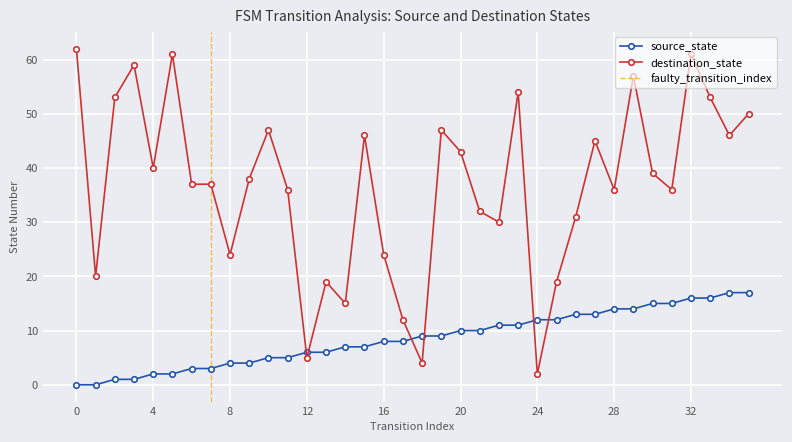

The value of destination_state at 0 is 26. True or false?

False